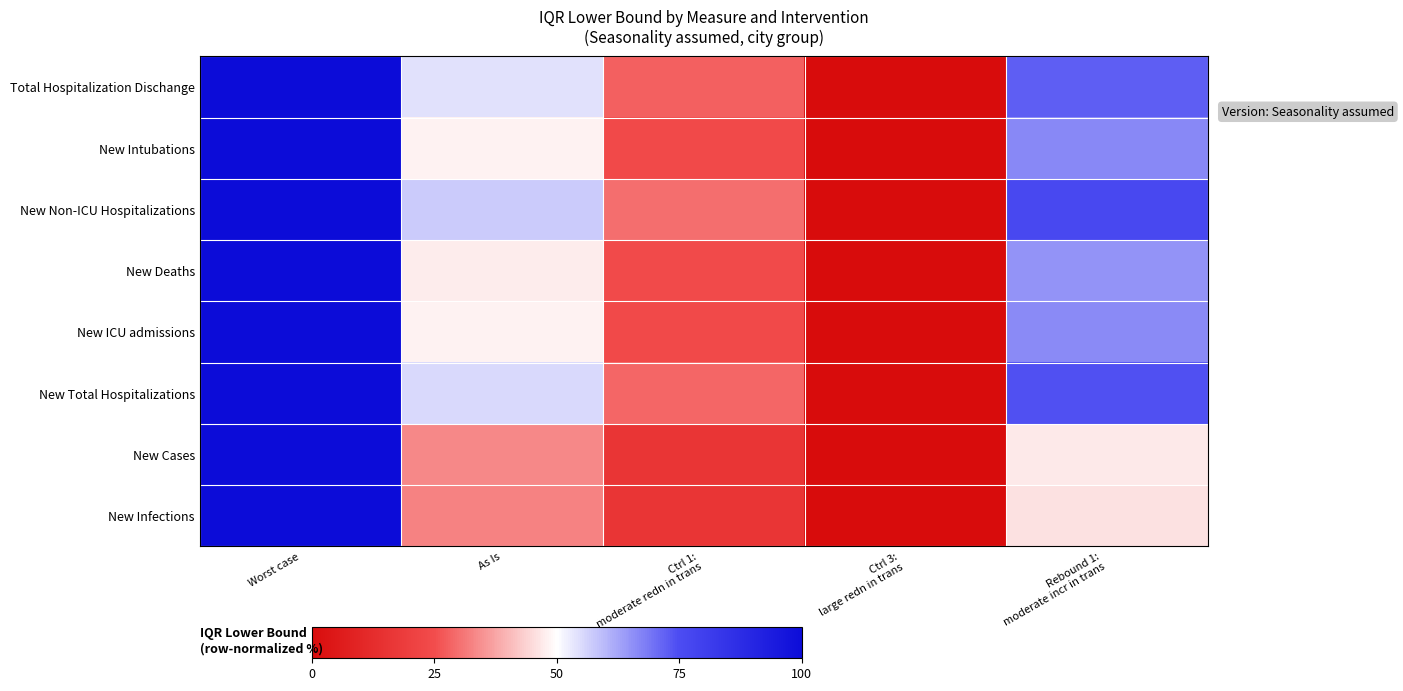

Reading left to right, list all the values displayed in this chart.

New Infections: Worst case=100.0	As Is=32.7	Ctrl 1:
moderate redn in trans=16.2	Ctrl 3:
large redn in trans=0.0	Rebound 1:
moderate incr in trans=45.9
New Cases: Worst case=100.0	As Is=33.2	Ctrl 1:
moderate redn in trans=16.4	Ctrl 3:
large redn in trans=0.0	Rebound 1:
moderate incr in trans=47.1
New Total Hospitalizations: Worst case=100.0	As Is=55.4	Ctrl 1:
moderate redn in trans=28.6	Ctrl 3:
large redn in trans=0.0	Rebound 1:
moderate incr in trans=74.3
New ICU admissions: Worst case=100.0	As Is=48.2	Ctrl 1:
moderate redn in trans=24.0	Ctrl 3:
large redn in trans=0.0	Rebound 1:
moderate incr in trans=66.4
New Deaths: Worst case=100.0	As Is=47.4	Ctrl 1:
moderate redn in trans=24.6	Ctrl 3:
large redn in trans=0.0	Rebound 1:
moderate incr in trans=64.9
New Non-ICU Hospitalizations: Worst case=100.0	As Is=57.4	Ctrl 1:
moderate redn in trans=29.9	Ctrl 3:
large redn in trans=0.0	Rebound 1:
moderate incr in trans=76.4
New Intubations: Worst case=100.0	As Is=48.3	Ctrl 1:
moderate redn in trans=24.2	Ctrl 3:
large redn in trans=0.0	Rebound 1:
moderate incr in trans=66.5
Total Hospitalization Dischange: Worst case=100.0	As Is=54.0	Ctrl 1:
moderate redn in trans=28.1	Ctrl 3:
large redn in trans=0.0	Rebound 1:
moderate incr in trans=72.5